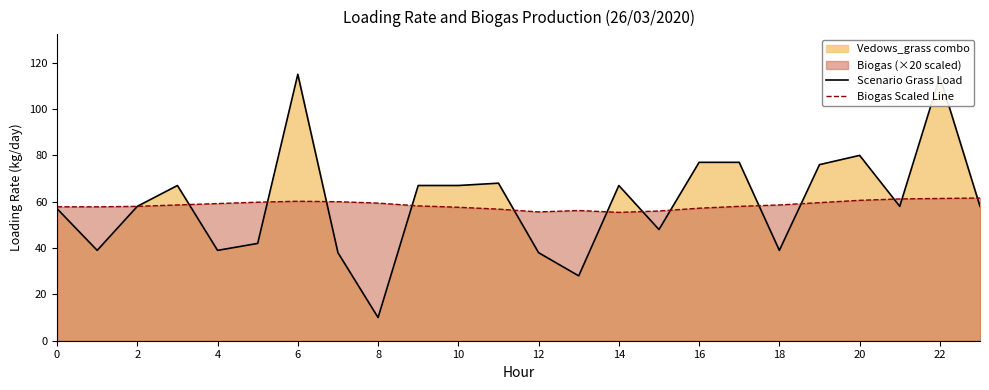

What is the difference between the maximum and second lowest values in the Biogas Scaled Line series?

6.0